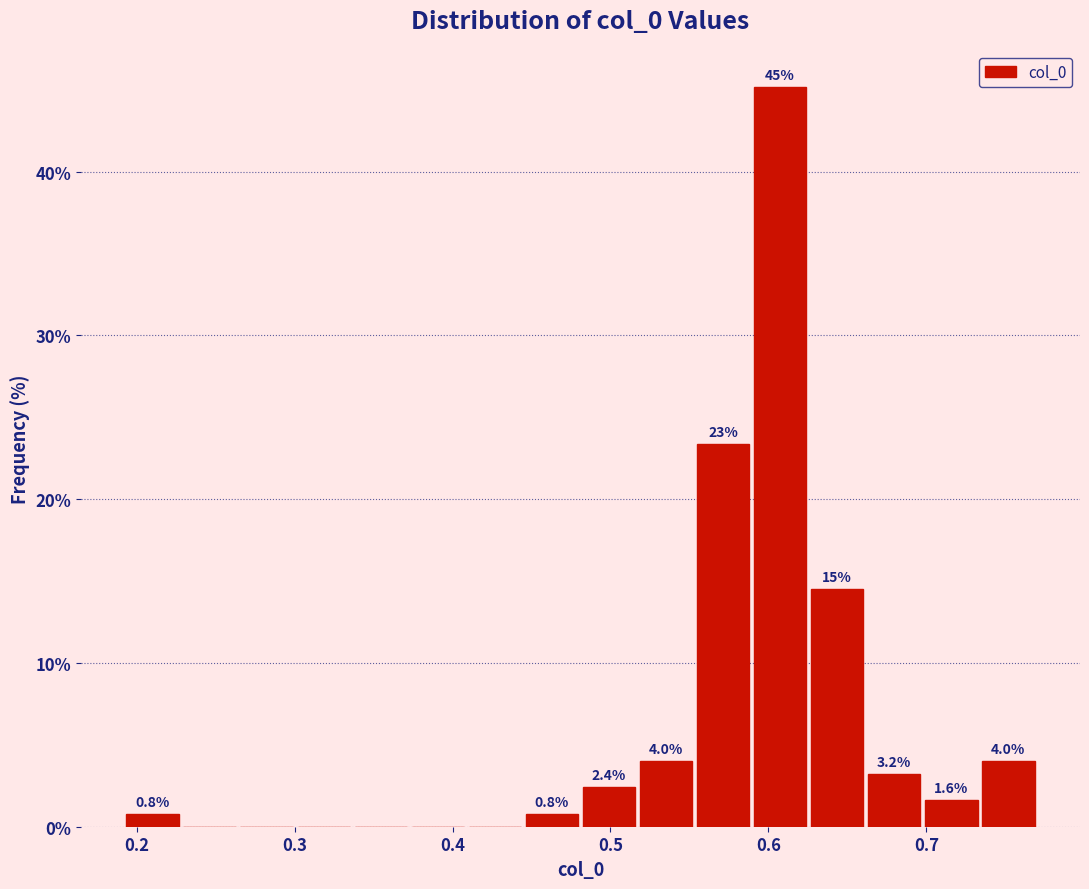

Read against the x-axis, roughly where is the centre of the tallest bar?

0.61